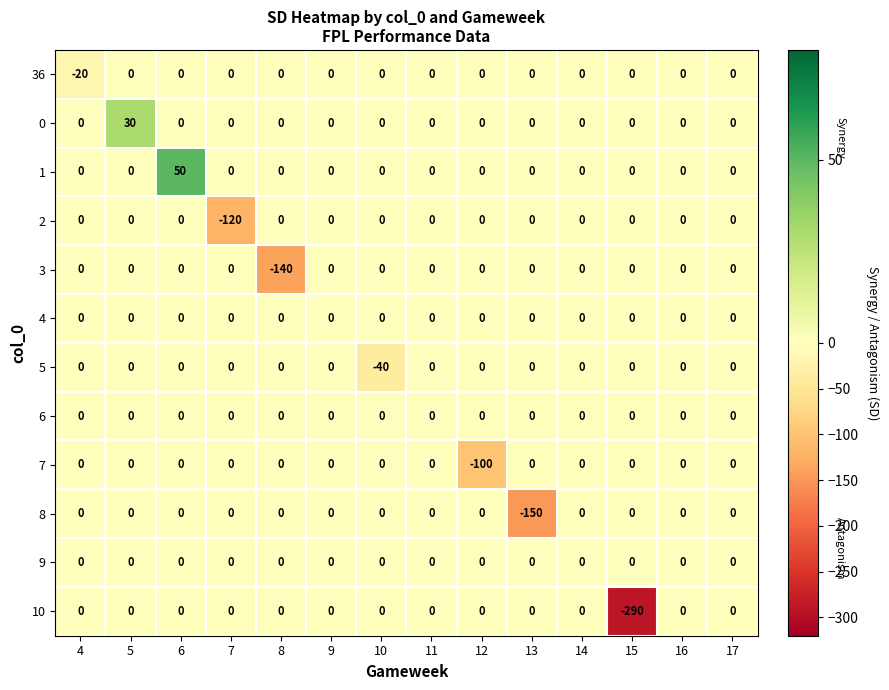

Between 6 and 13, which series saw the biggest shift?

8